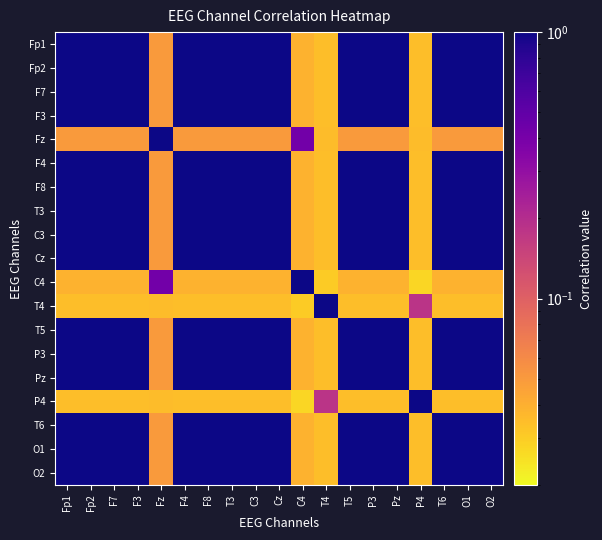

Reading left to right, what are all the values shown in this chart?

Fp1: Fp1=1.0	Fp2=1.0	F7=1.0	F3=1.0	Fz=0.0	F4=1.0	F8=1.0	T3=1.0	C3=1.0	Cz=1.0	C4=0.0	T4=0.0	T5=1.0	P3=1.0	Pz=1.0	P4=0.0	T6=1.0	O1=1.0	O2=1.0
Fp2: Fp1=1.0	Fp2=1.0	F7=1.0	F3=1.0	Fz=0.0	F4=1.0	F8=1.0	T3=1.0	C3=1.0	Cz=1.0	C4=0.0	T4=0.0	T5=1.0	P3=1.0	Pz=1.0	P4=0.0	T6=1.0	O1=1.0	O2=1.0
F7: Fp1=1.0	Fp2=1.0	F7=1.0	F3=1.0	Fz=0.0	F4=1.0	F8=1.0	T3=1.0	C3=1.0	Cz=1.0	C4=0.0	T4=0.0	T5=1.0	P3=1.0	Pz=1.0	P4=0.0	T6=1.0	O1=1.0	O2=1.0
F3: Fp1=1.0	Fp2=1.0	F7=1.0	F3=1.0	Fz=0.0	F4=1.0	F8=1.0	T3=1.0	C3=1.0	Cz=1.0	C4=0.0	T4=0.0	T5=1.0	P3=1.0	Pz=1.0	P4=0.0	T6=1.0	O1=1.0	O2=1.0
Fz: Fp1=0.0	Fp2=0.0	F7=0.0	F3=0.0	Fz=1.0	F4=0.0	F8=0.0	T3=0.0	C3=0.0	Cz=0.0	C4=0.4	T4=0.0	T5=0.0	P3=0.0	Pz=0.0	P4=0.0	T6=0.0	O1=0.0	O2=0.0
F4: Fp1=1.0	Fp2=1.0	F7=1.0	F3=1.0	Fz=0.0	F4=1.0	F8=1.0	T3=1.0	C3=1.0	Cz=1.0	C4=0.0	T4=0.0	T5=1.0	P3=1.0	Pz=1.0	P4=0.0	T6=1.0	O1=1.0	O2=1.0
F8: Fp1=1.0	Fp2=1.0	F7=1.0	F3=1.0	Fz=0.0	F4=1.0	F8=1.0	T3=1.0	C3=1.0	Cz=1.0	C4=0.0	T4=0.0	T5=1.0	P3=1.0	Pz=1.0	P4=0.0	T6=1.0	O1=1.0	O2=1.0
T3: Fp1=1.0	Fp2=1.0	F7=1.0	F3=1.0	Fz=0.0	F4=1.0	F8=1.0	T3=1.0	C3=1.0	Cz=1.0	C4=0.0	T4=0.0	T5=1.0	P3=1.0	Pz=1.0	P4=0.0	T6=1.0	O1=1.0	O2=1.0
C3: Fp1=1.0	Fp2=1.0	F7=1.0	F3=1.0	Fz=0.0	F4=1.0	F8=1.0	T3=1.0	C3=1.0	Cz=1.0	C4=0.0	T4=0.0	T5=1.0	P3=1.0	Pz=1.0	P4=0.0	T6=1.0	O1=1.0	O2=1.0
Cz: Fp1=1.0	Fp2=1.0	F7=1.0	F3=1.0	Fz=0.0	F4=1.0	F8=1.0	T3=1.0	C3=1.0	Cz=1.0	C4=0.0	T4=0.0	T5=1.0	P3=1.0	Pz=1.0	P4=0.0	T6=1.0	O1=1.0	O2=1.0
C4: Fp1=0.0	Fp2=0.0	F7=0.0	F3=0.0	Fz=0.4	F4=0.0	F8=0.0	T3=0.0	C3=0.0	Cz=0.0	C4=1.0	T4=0.0	T5=0.0	P3=0.0	Pz=0.0	P4=0.0	T6=0.0	O1=0.0	O2=0.0
T4: Fp1=0.0	Fp2=0.0	F7=0.0	F3=0.0	Fz=0.0	F4=0.0	F8=0.0	T3=0.0	C3=0.0	Cz=0.0	C4=0.0	T4=1.0	T5=0.0	P3=0.0	Pz=0.0	P4=0.2	T6=0.0	O1=0.0	O2=0.0
T5: Fp1=1.0	Fp2=1.0	F7=1.0	F3=1.0	Fz=0.0	F4=1.0	F8=1.0	T3=1.0	C3=1.0	Cz=1.0	C4=0.0	T4=0.0	T5=1.0	P3=1.0	Pz=1.0	P4=0.0	T6=1.0	O1=1.0	O2=1.0
P3: Fp1=1.0	Fp2=1.0	F7=1.0	F3=1.0	Fz=0.0	F4=1.0	F8=1.0	T3=1.0	C3=1.0	Cz=1.0	C4=0.0	T4=0.0	T5=1.0	P3=1.0	Pz=1.0	P4=0.0	T6=1.0	O1=1.0	O2=1.0
Pz: Fp1=1.0	Fp2=1.0	F7=1.0	F3=1.0	Fz=0.0	F4=1.0	F8=1.0	T3=1.0	C3=1.0	Cz=1.0	C4=0.0	T4=0.0	T5=1.0	P3=1.0	Pz=1.0	P4=0.0	T6=1.0	O1=1.0	O2=1.0
P4: Fp1=0.0	Fp2=0.0	F7=0.0	F3=0.0	Fz=0.0	F4=0.0	F8=0.0	T3=0.0	C3=0.0	Cz=0.0	C4=0.0	T4=0.2	T5=0.0	P3=0.0	Pz=0.0	P4=1.0	T6=0.0	O1=0.0	O2=0.0
T6: Fp1=1.0	Fp2=1.0	F7=1.0	F3=1.0	Fz=0.0	F4=1.0	F8=1.0	T3=1.0	C3=1.0	Cz=1.0	C4=0.0	T4=0.0	T5=1.0	P3=1.0	Pz=1.0	P4=0.0	T6=1.0	O1=1.0	O2=1.0
O1: Fp1=1.0	Fp2=1.0	F7=1.0	F3=1.0	Fz=0.0	F4=1.0	F8=1.0	T3=1.0	C3=1.0	Cz=1.0	C4=0.0	T4=0.0	T5=1.0	P3=1.0	Pz=1.0	P4=0.0	T6=1.0	O1=1.0	O2=1.0
O2: Fp1=1.0	Fp2=1.0	F7=1.0	F3=1.0	Fz=0.0	F4=1.0	F8=1.0	T3=1.0	C3=1.0	Cz=1.0	C4=0.0	T4=0.0	T5=1.0	P3=1.0	Pz=1.0	P4=0.0	T6=1.0	O1=1.0	O2=1.0